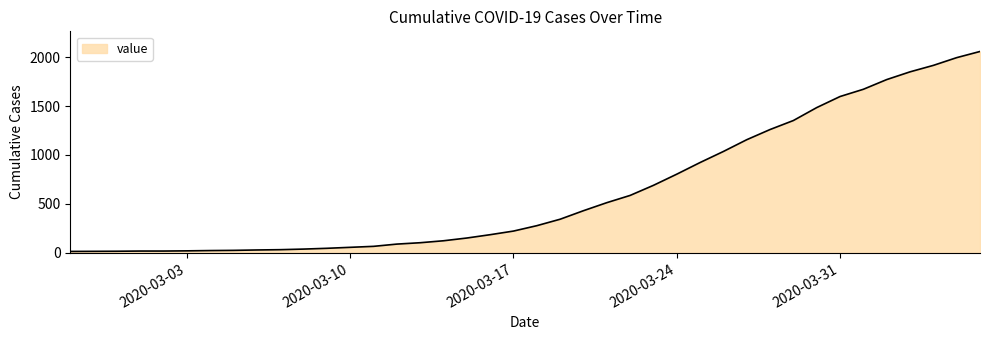

What is the difference between the maximum and minimum values?

2042